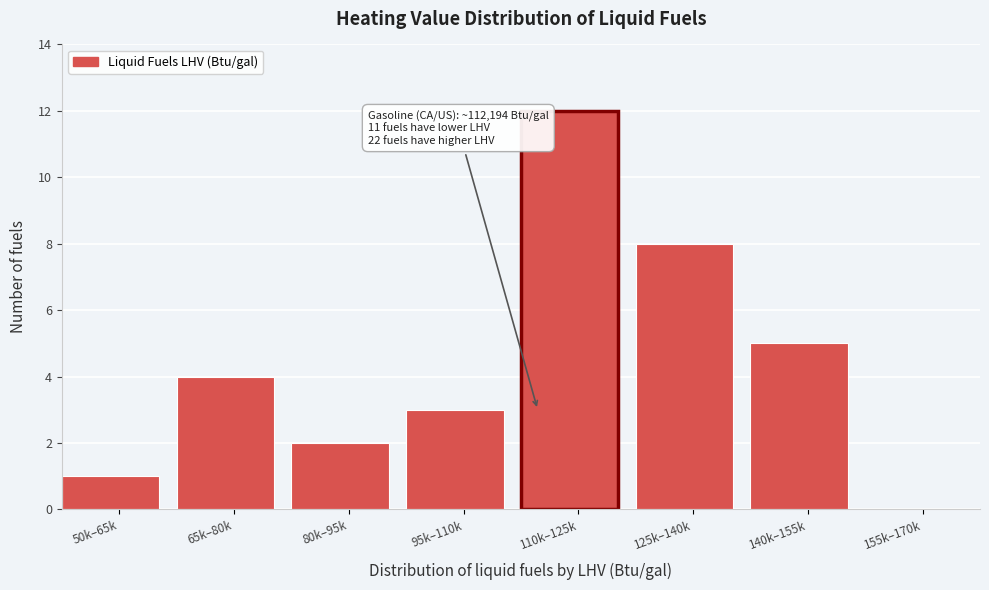

Reading left to right, transcribe all the data shown in this chart.

50k–65k=1	65k–80k=4	80k–95k=2	95k–110k=3	110k–125k=12	125k–140k=8	140k–155k=5	155k–170k=0